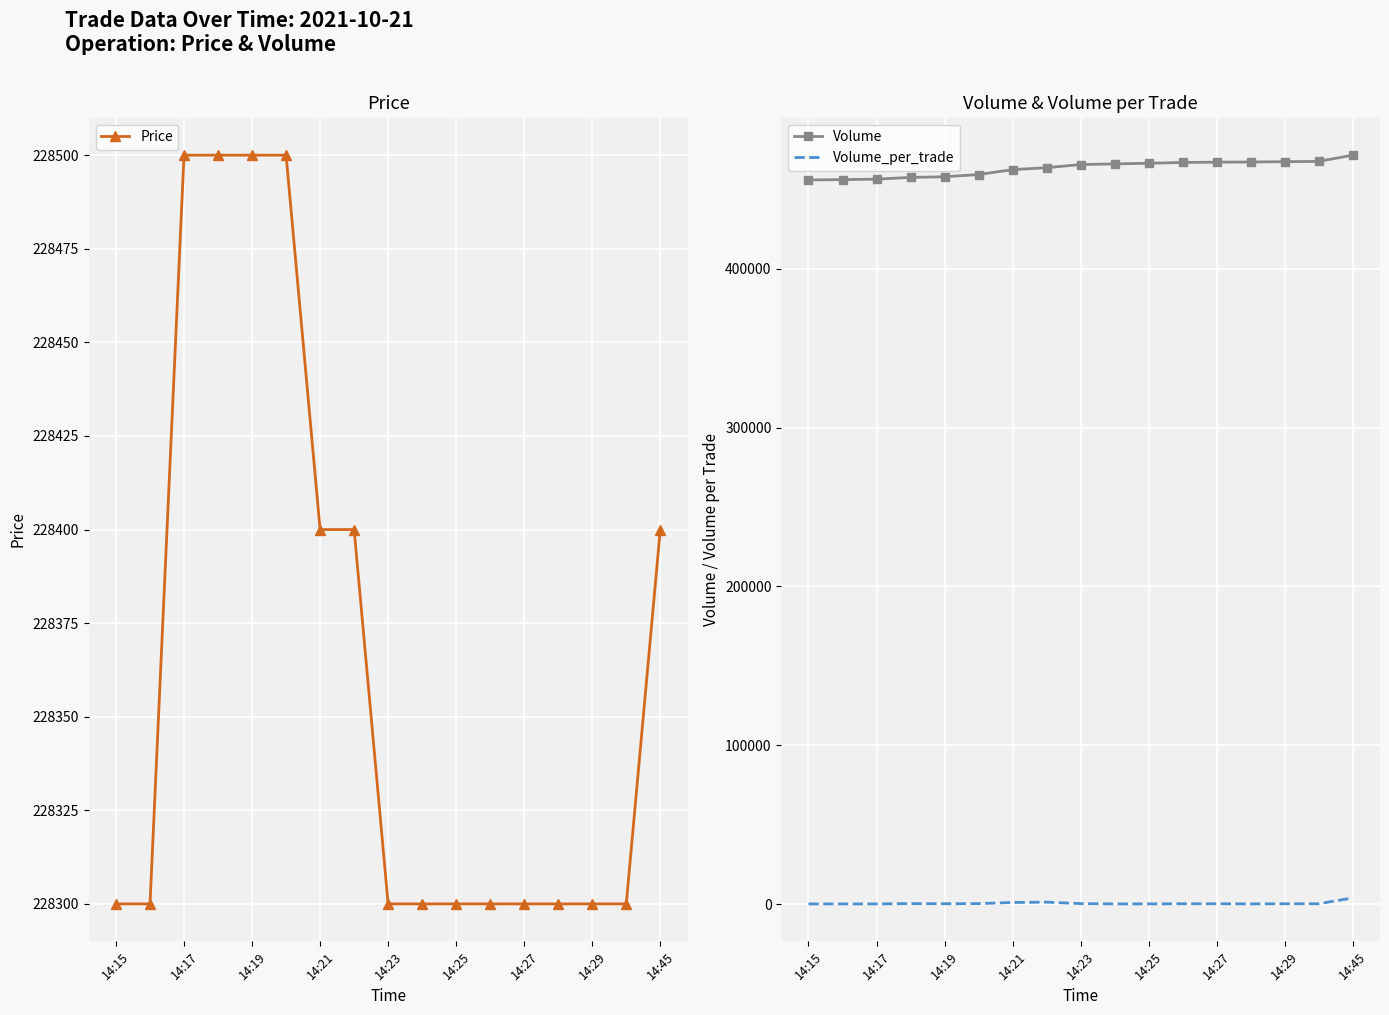

True or false: Volume_per_trade and Volume cross at least once.

False